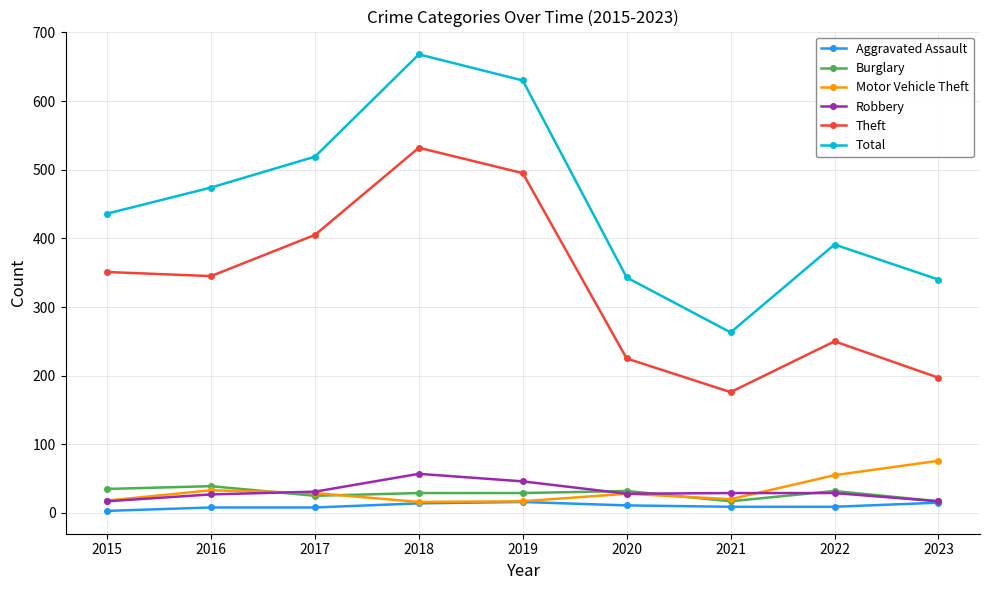

Does the chart display data point markers on the line(s)?

Yes